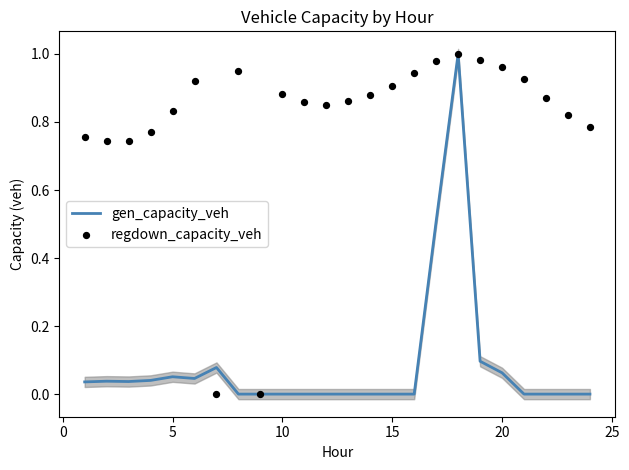

Which series has the largest total across all categories?

regdown_capacity_veh